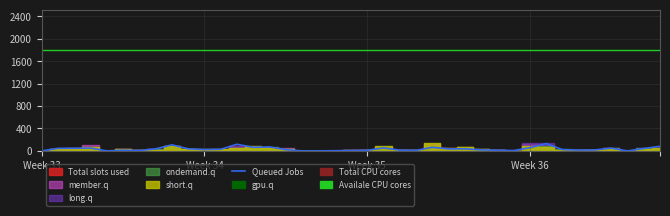

Which has a higher value, 17 or 28?

28